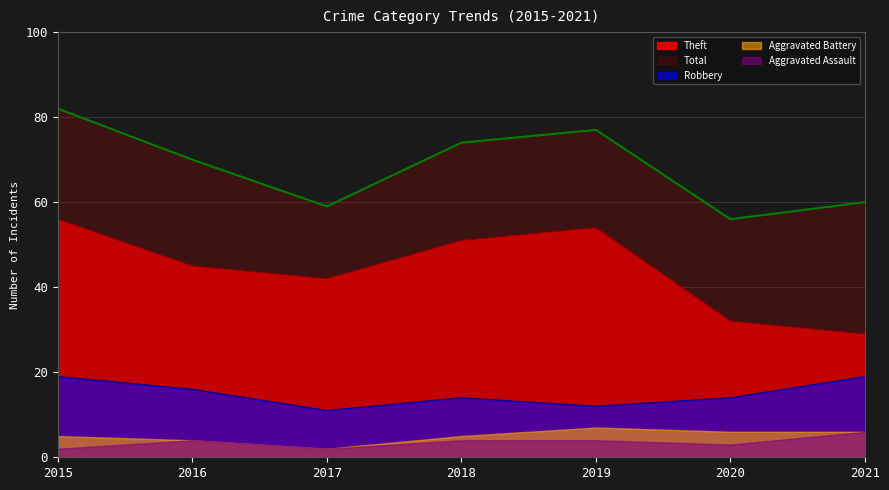

What is the difference between the highest and lowest values at 2021?

54